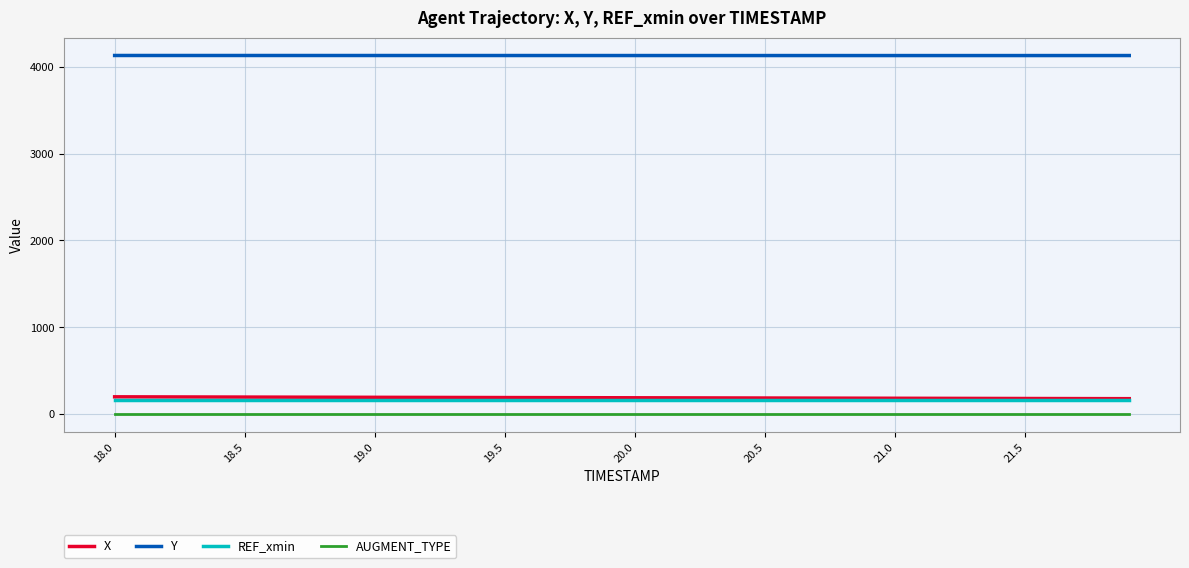

Which series has the largest total across all categories?

Y